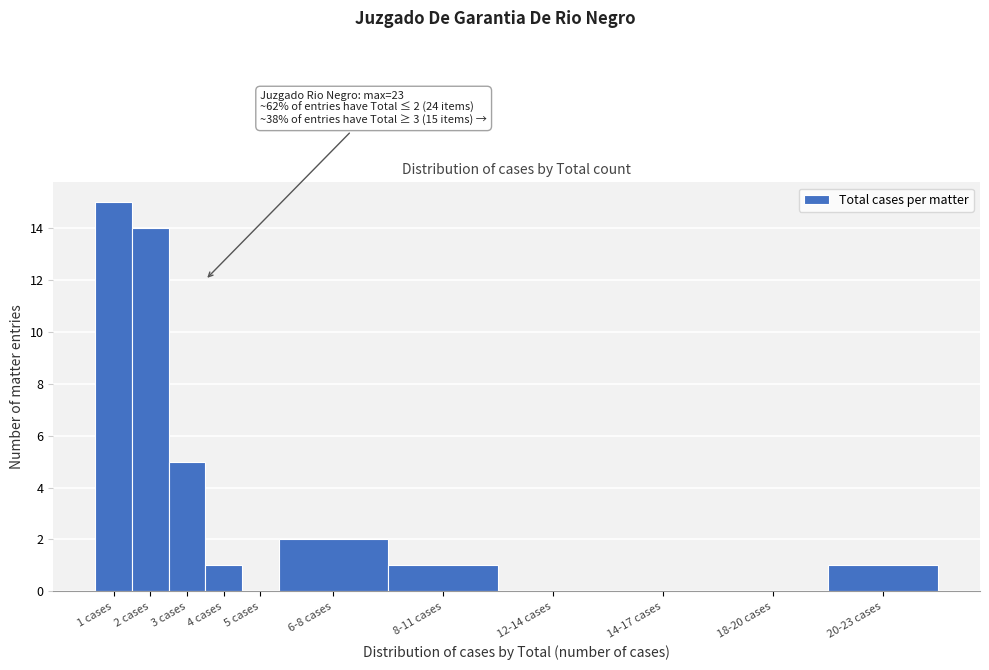

Reading left to right, extract all data points from this chart.

1 cases=15	2 cases=14	3 cases=5	4 cases=1	5 cases=0	6-8 cases=2	8-11 cases=1	12-14 cases=0	14-17 cases=0	18-20 cases=0	20-23 cases=1